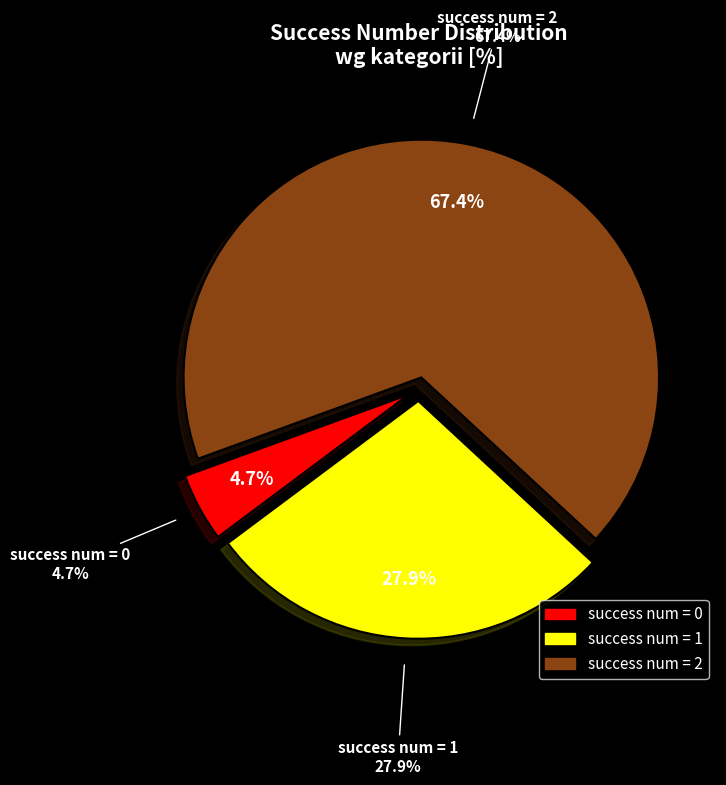

What is the total percentage of 2 and 0?

72.1%